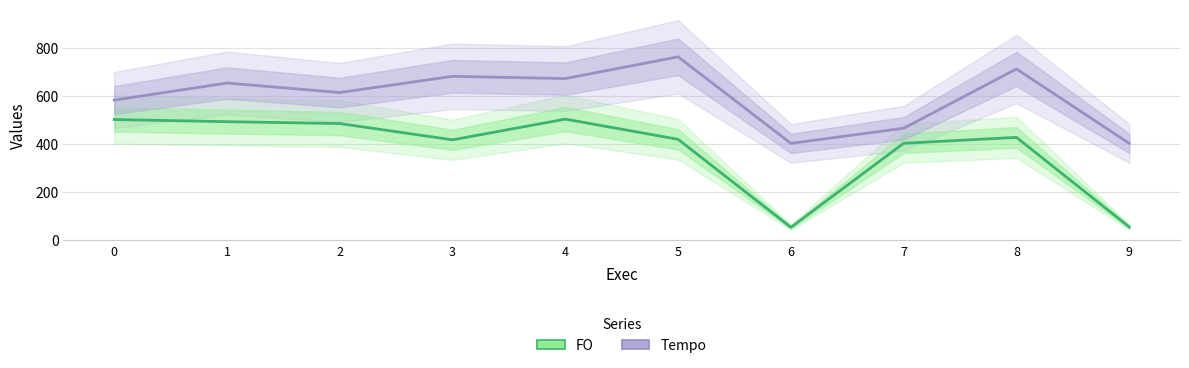

What is the difference between the highest and lowest values at 3?

263.9